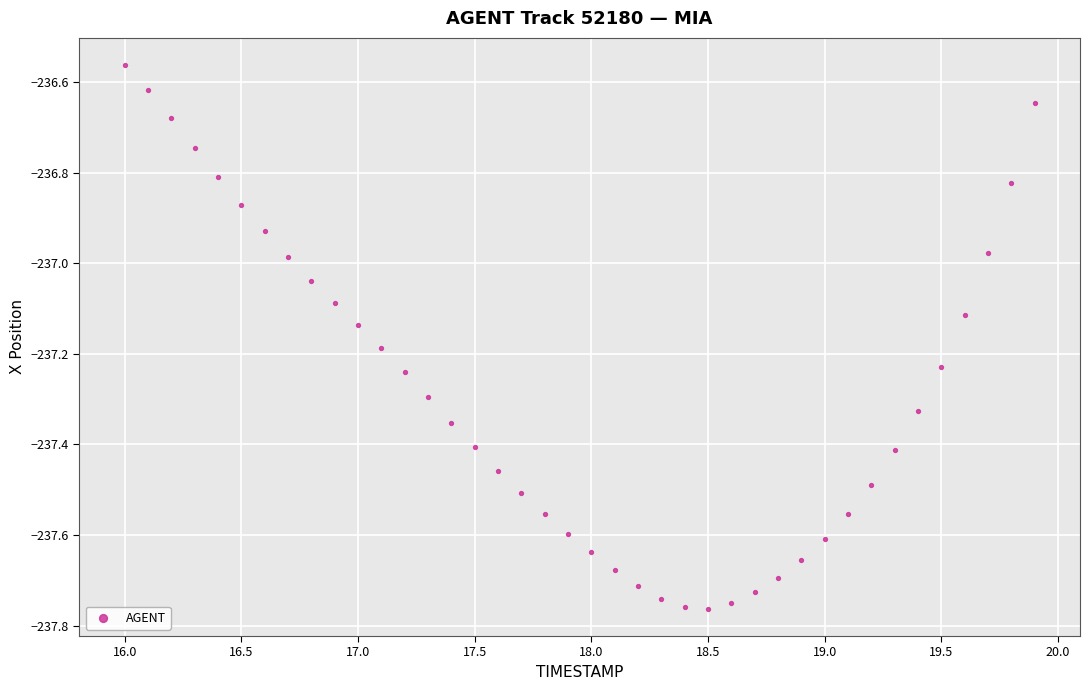

What is the range of X values (max minus min)?

3.9